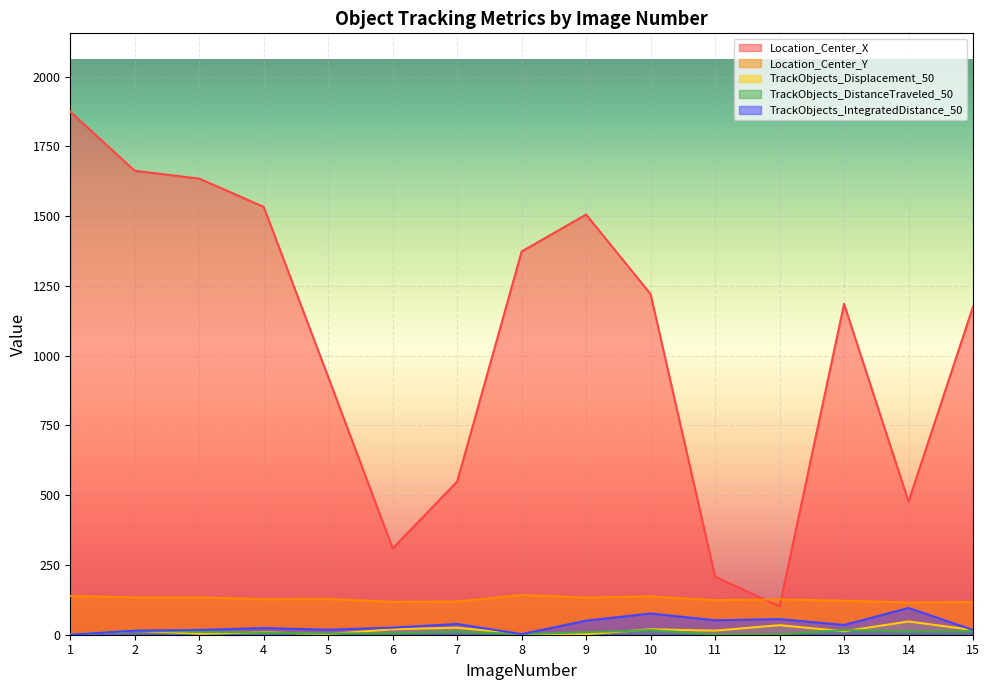

Which has a higher value, 5 or 13?

13